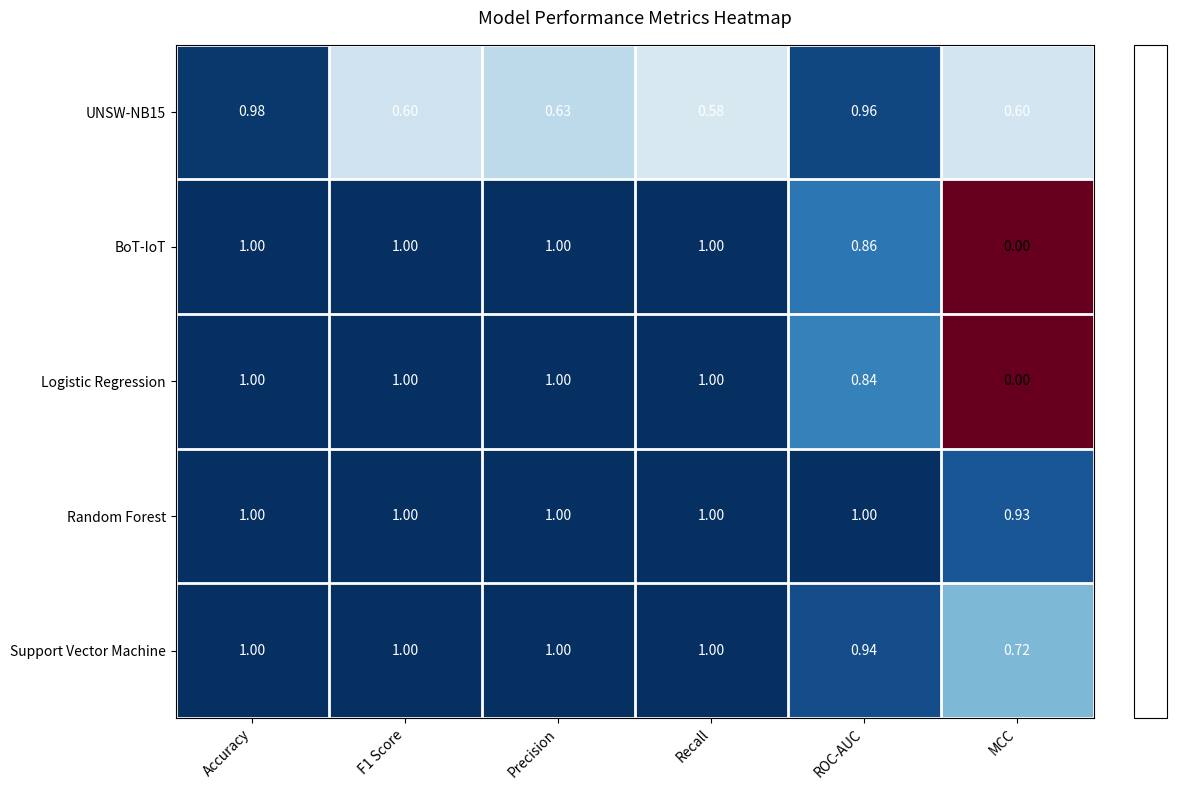

At which label does UNSW-NB15 reach its peak?

Accuracy